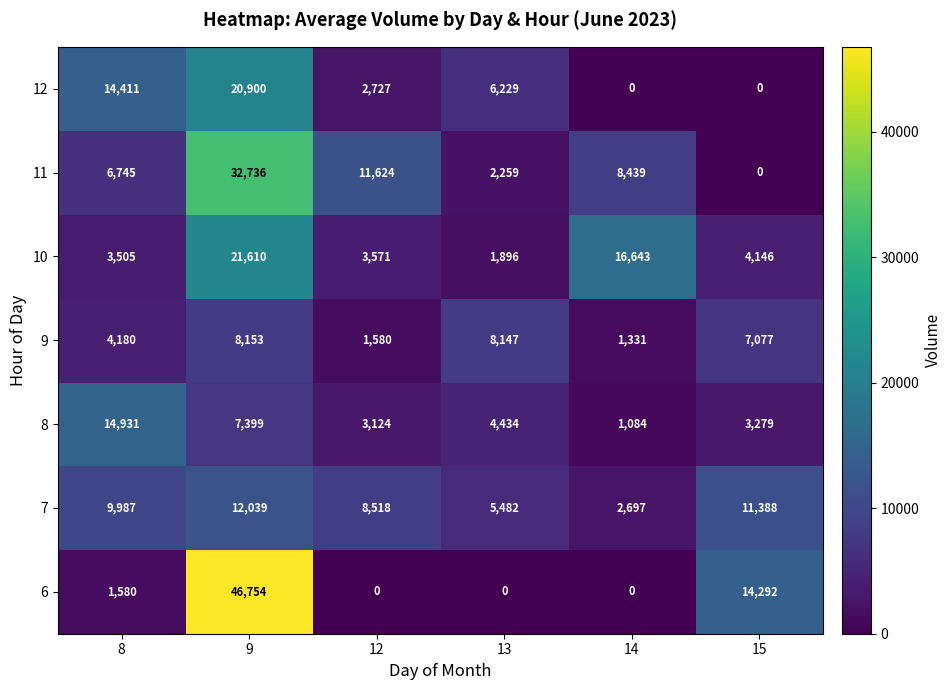

At which category does the chart reach its peak across all series?

9